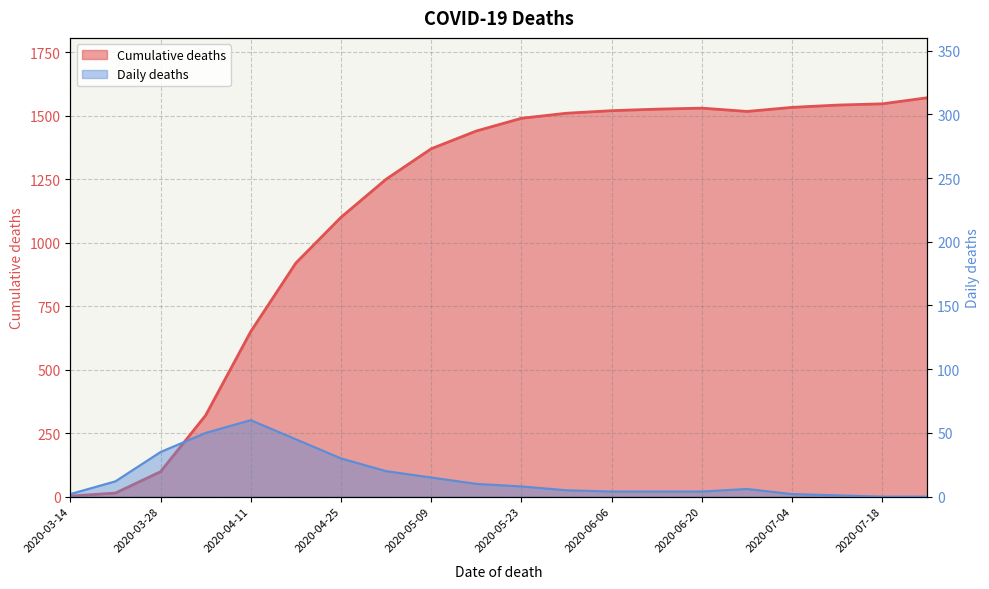

Between 2020-04-25 and 2020-06-06, which series saw the biggest shift?

Cumulative deaths